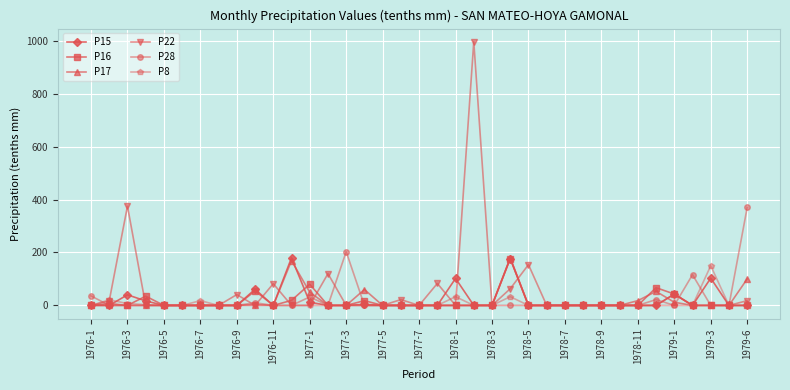

True or false: P8 has more than 0 interior local peaks.

True